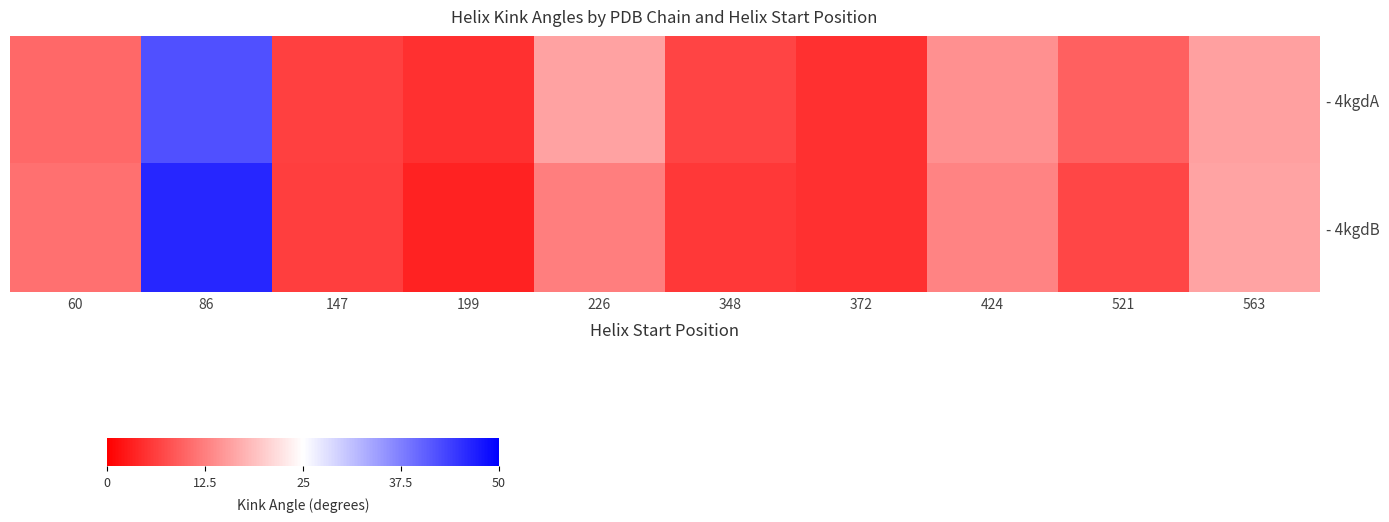

What is the smallest value displayed?

3.3